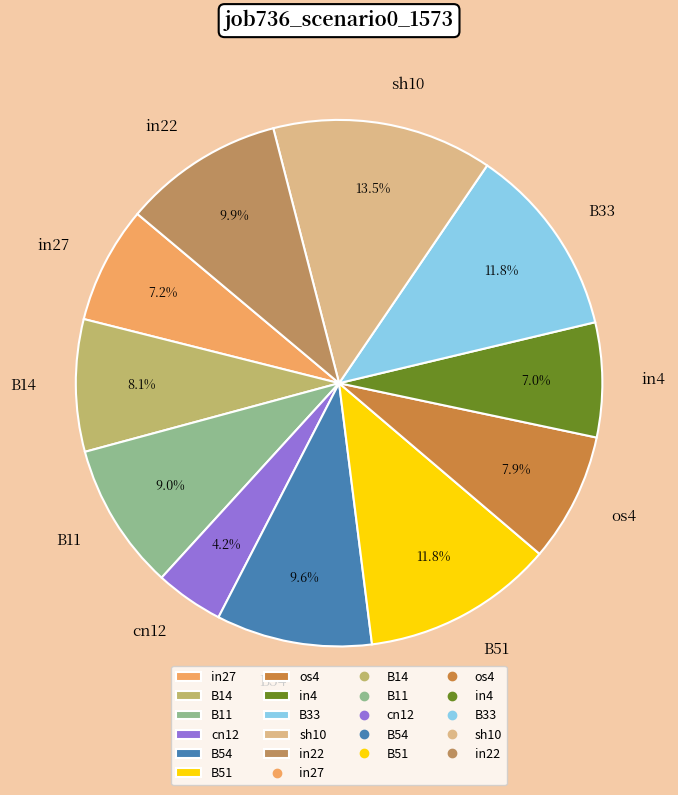

Which slice is the largest?

sh10